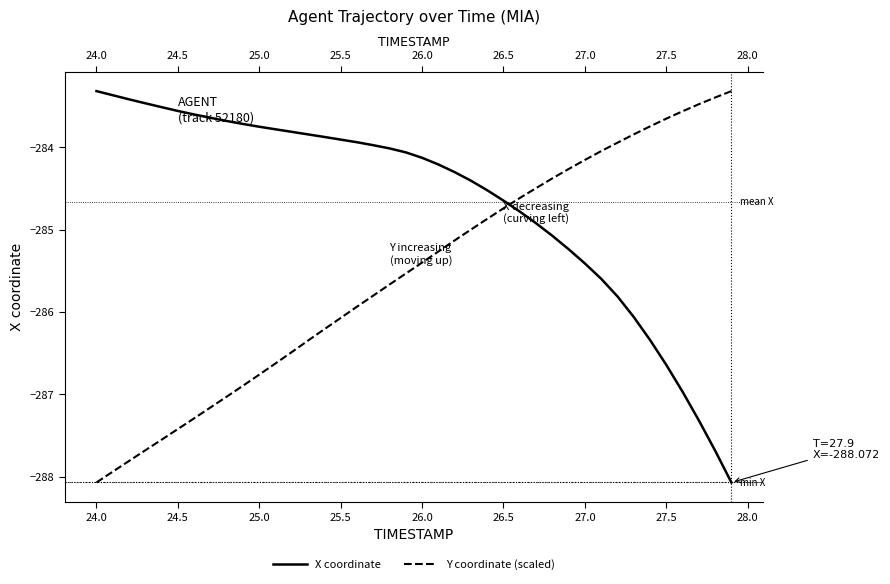

How many lines are shown in the chart?

2